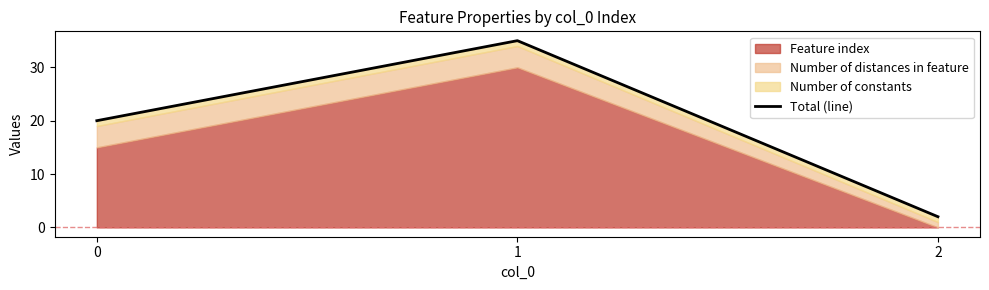

How many values exceed 20?

1